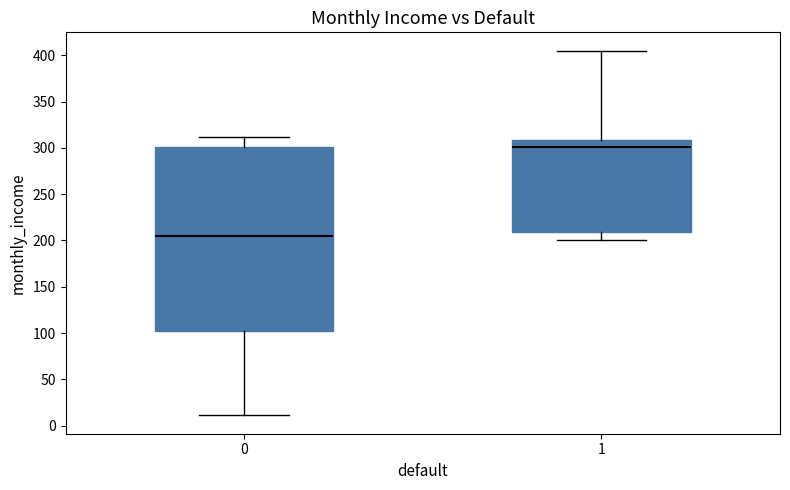

Where does the median line of the box at x = 1 sit on the y-axis? The values are not printed on the chart, so give them approximately, as read against the axis.

300